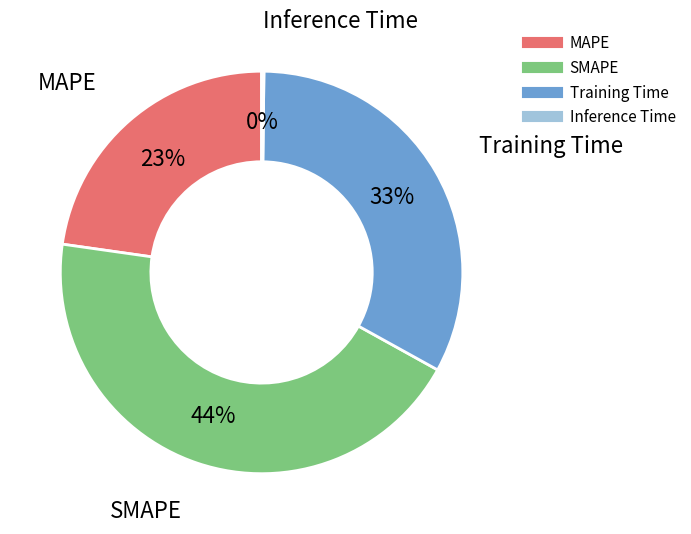

Does MAPE represent more than half of the total?

No